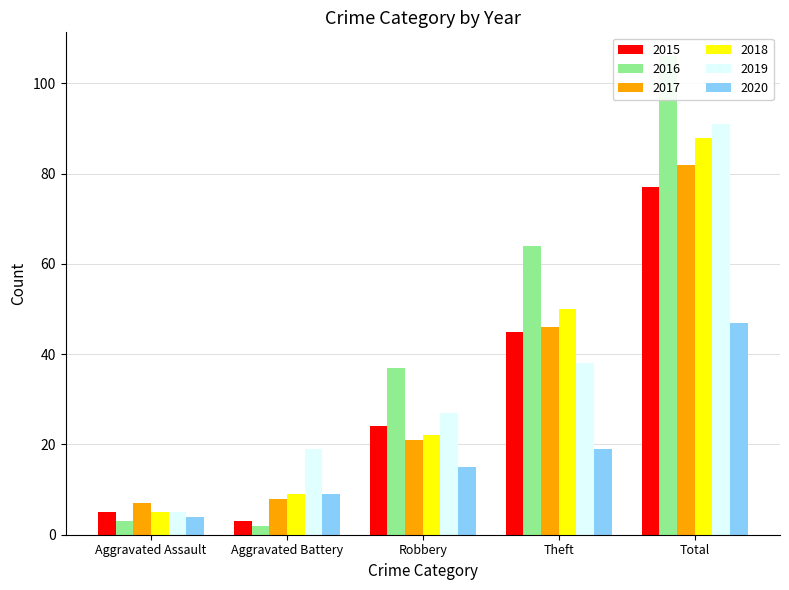

Reading right to left, what are all the values shown in this chart?

2015: 77	45	24	3	5
2016: 106	64	37	2	3
2017: 82	46	21	8	7
2018: 88	50	22	9	5
2019: 91	38	27	19	5
2020: 47	19	15	9	4